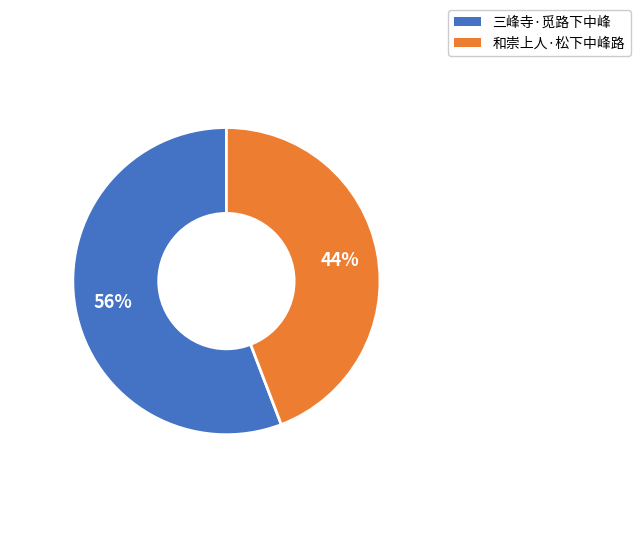

Is there a majority slice in this chart?

Yes